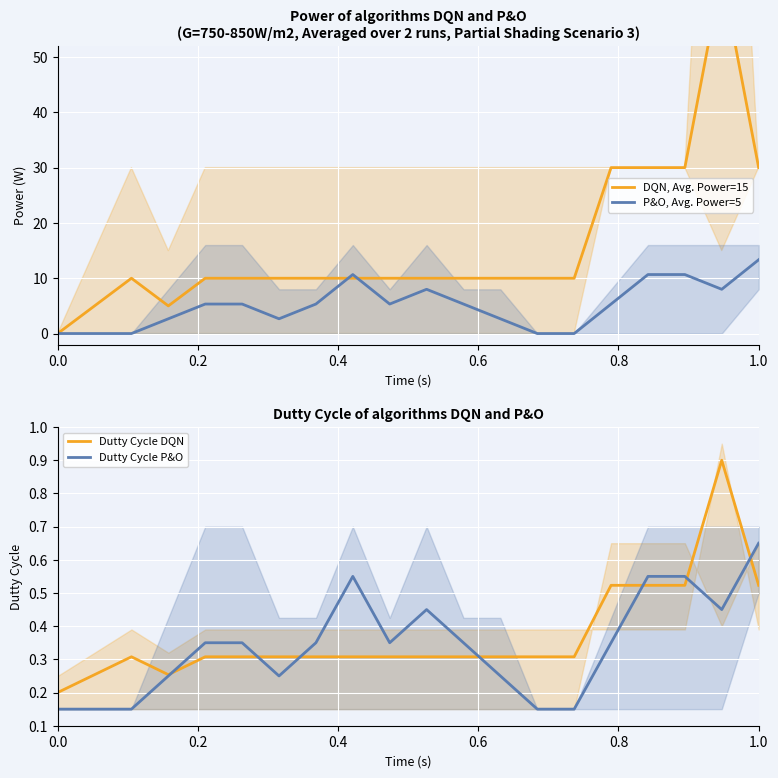

What is the highest value of the Dutty Cycle DQN series?

0.9